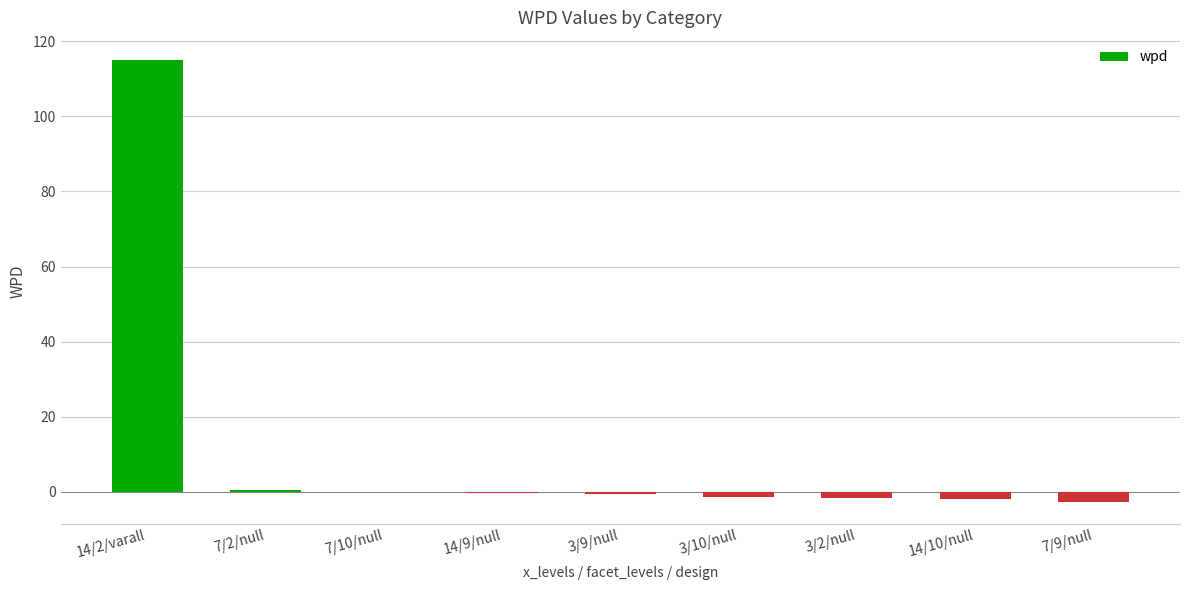

Between 14/2/varall and 7/9/null, which is larger?

14/2/varall